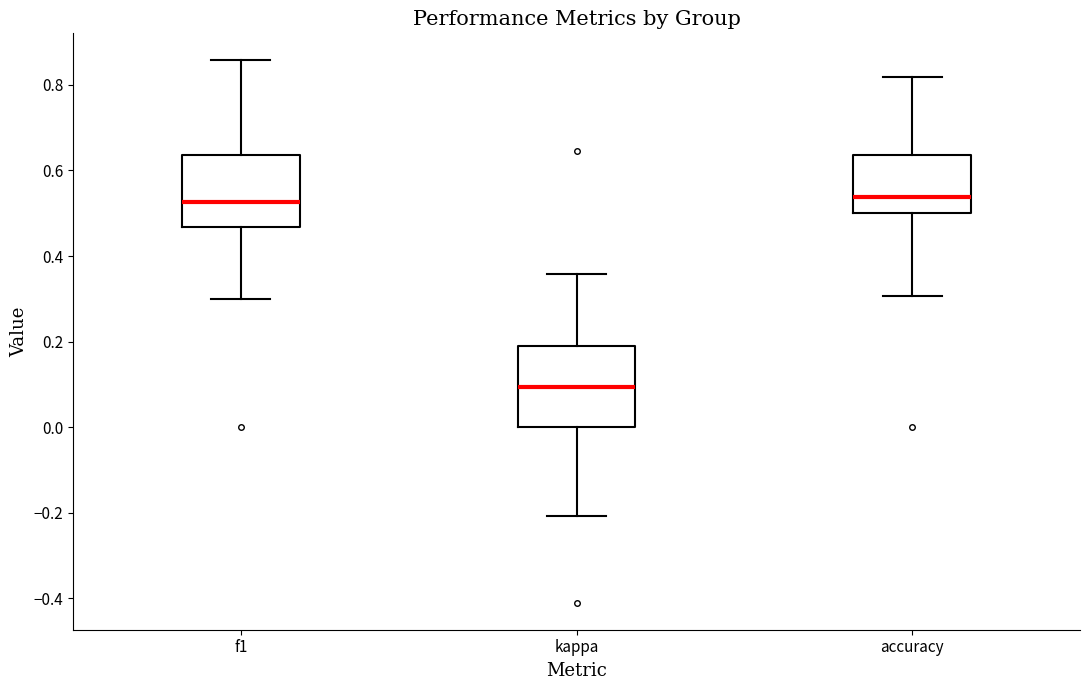

Where does the upper whisker of the box for kappa end on the y-axis? The values are not printed on the chart, so give them approximately, as read against the axis.

0.36